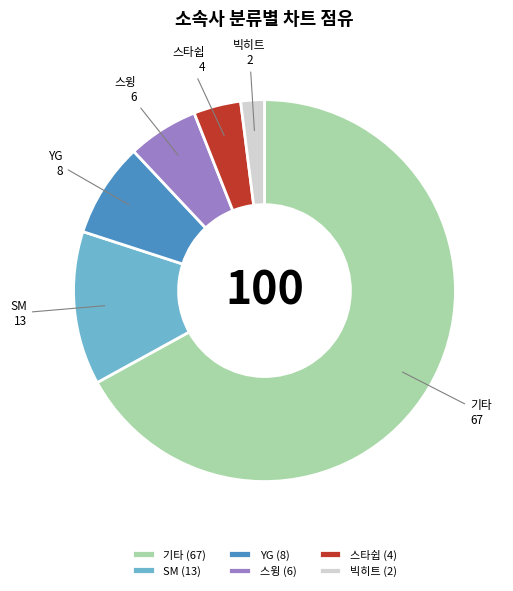

Which has a higher value, 빅히트 or 기타?

기타